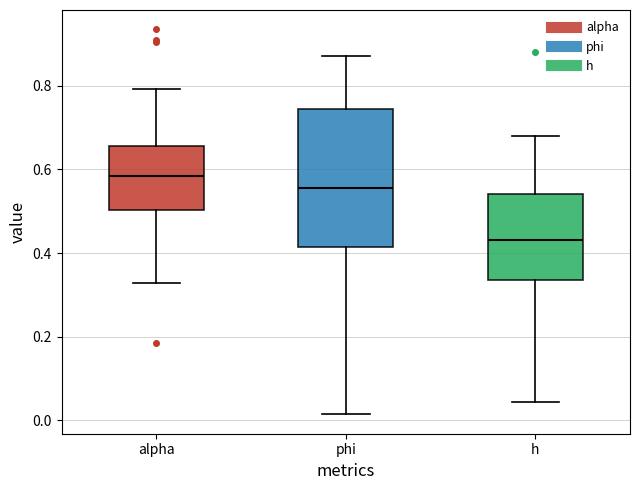

Reading left to right, transcribe this box plot: for each box, give where its median line is, the range the box spans, and where its two whiskers end, as read against the y-axis. The values are not printed on the chart, so give them approximately, as read against the axis.

alpha: median 0.58, box 0.50 to 0.66, whiskers 0.32 to 0.80
phi: median 0.56, box 0.42 to 0.74, whiskers 0.02 to 0.88
h: median 0.44, box 0.34 to 0.54, whiskers 0.04 to 0.68